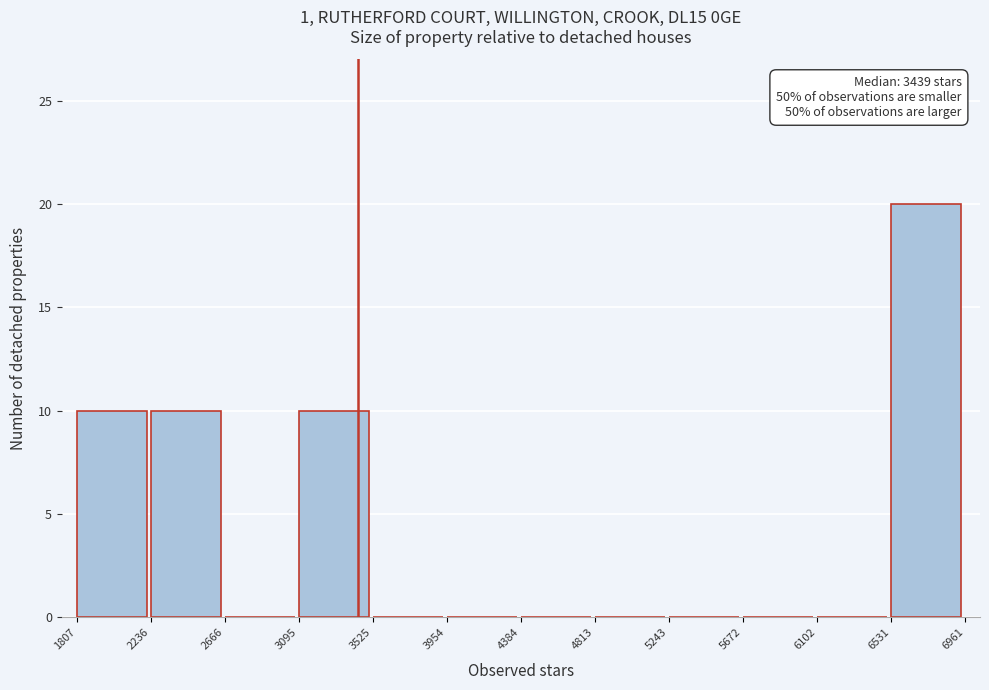

Which range on the x-axis has the tallest bar?

6531 to 6961